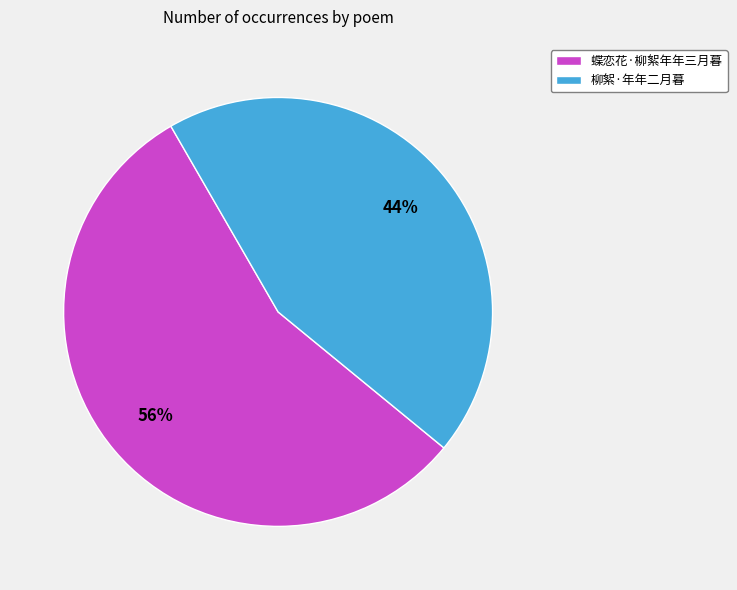

True or false: 柳絮·年年二月暮 accounts for 44% of the total.

True